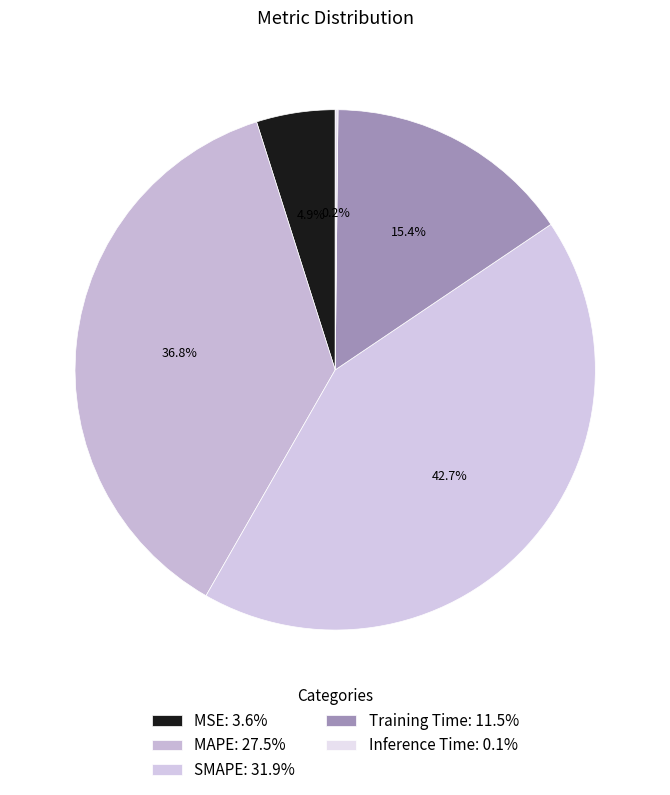

Is it true that MSE is 14% of the pie?

False